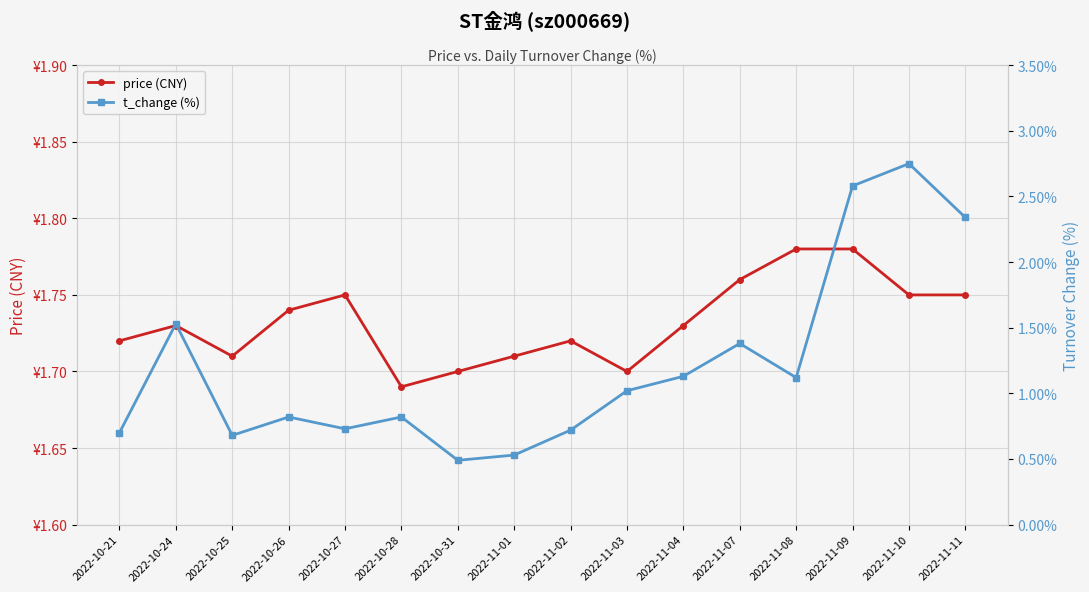

At which category does the chart reach its peak across all series?

2022-11-10